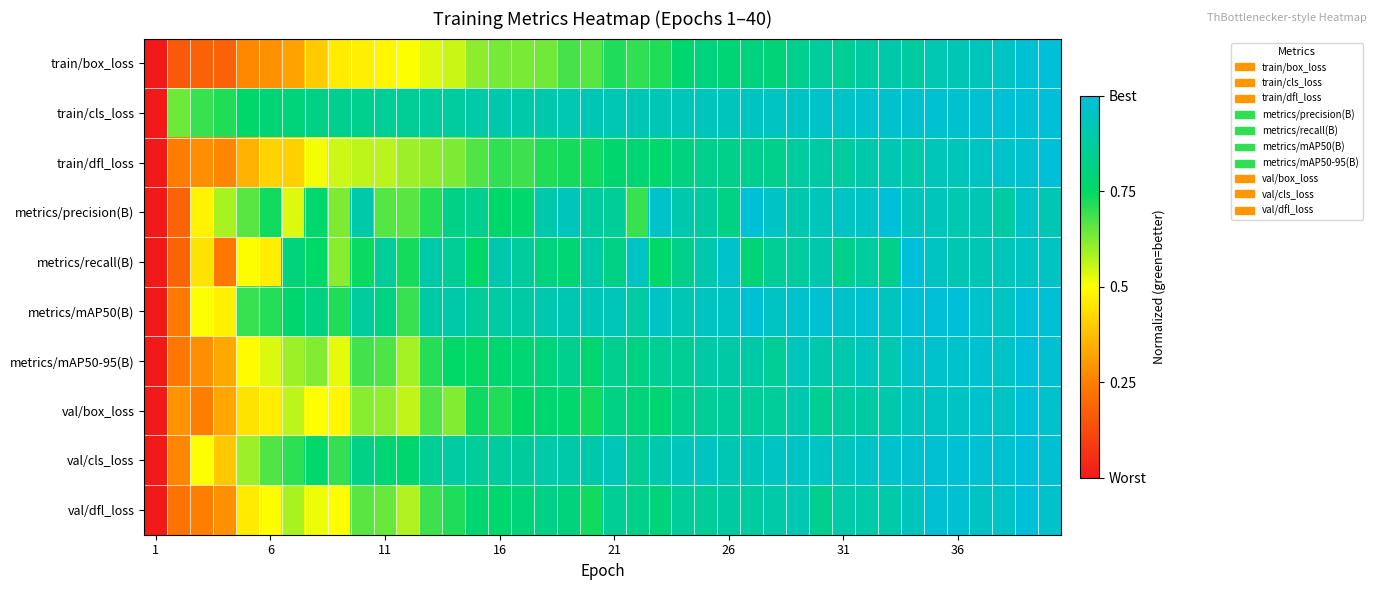

Reading left to right, what are all the values shown in this chart?

train/box_loss: 0.0	0.2	0.2	0.2	0.3	0.3	0.3	0.4	0.5	0.5	0.5	0.5	0.5	0.6	0.6	0.6	0.6	0.6	0.7	0.7	0.7	0.7	0.7	0.8	0.8	0.8	0.8	0.8	0.8	0.9	0.8	0.9	0.9	0.9	0.9	0.9	0.9	1.0	1.0	1.0
train/cls_loss: 0.0	0.6	0.7	0.7	0.8	0.8	0.8	0.8	0.8	0.8	0.9	0.9	0.9	0.9	0.9	0.9	0.9	0.9	0.9	0.9	0.9	0.9	0.9	0.9	0.9	0.9	0.9	0.9	1.0	1.0	1.0	1.0	1.0	1.0	1.0	1.0	1.0	1.0	1.0	1.0
train/dfl_loss: 0.0	0.2	0.3	0.3	0.4	0.4	0.4	0.5	0.5	0.6	0.6	0.6	0.6	0.6	0.7	0.7	0.7	0.7	0.7	0.7	0.8	0.8	0.8	0.8	0.8	0.8	0.8	0.8	0.9	0.9	0.9	0.9	0.9	0.9	0.9	0.9	0.9	1.0	1.0	1.0
metrics/precision(B): 0.0	0.2	0.5	0.6	0.7	0.7	0.5	0.8	0.6	0.9	0.7	0.7	0.7	0.8	0.8	0.8	0.8	0.9	0.9	0.9	0.9	0.7	1.0	0.9	0.9	0.8	1.0	1.0	0.9	0.9	1.0	1.0	1.0	0.9	0.9	0.9	0.9	0.9	1.0	0.9
metrics/recall(B): 0.0	0.2	0.4	0.2	0.5	0.5	0.8	0.8	0.6	0.7	0.9	0.7	0.9	0.9	0.8	0.9	0.9	0.8	0.8	0.9	0.8	1.0	0.8	0.8	0.9	1.0	0.8	0.9	0.9	0.9	0.8	0.9	0.8	1.0	0.9	0.9	0.9	0.9	0.9	1.0
metrics/mAP50(B): 0.0	0.2	0.5	0.5	0.7	0.7	0.8	0.8	0.7	0.9	0.8	0.7	0.9	0.9	0.9	0.9	0.9	0.9	0.9	0.9	0.9	0.9	1.0	0.9	0.9	1.0	1.0	0.9	1.0	1.0	1.0	1.0	0.9	1.0	1.0	1.0	1.0	0.9	1.0	1.0
metrics/mAP50-95(B): 0.0	0.2	0.3	0.3	0.5	0.5	0.6	0.6	0.5	0.7	0.7	0.6	0.7	0.8	0.7	0.8	0.8	0.8	0.8	0.8	0.8	0.8	0.8	0.8	0.9	0.9	0.9	0.9	0.9	0.9	0.9	0.9	0.9	1.0	1.0	1.0	1.0	1.0	1.0	1.0
val/box_loss: 0.0	0.3	0.2	0.3	0.4	0.5	0.6	0.5	0.5	0.6	0.6	0.6	0.7	0.6	0.7	0.7	0.7	0.8	0.8	0.7	0.8	0.8	0.8	0.8	0.9	0.9	0.9	0.9	0.9	0.8	0.9	0.9	0.9	0.9	1.0	1.0	1.0	1.0	1.0	1.0
val/cls_loss: 0.0	0.3	0.5	0.4	0.6	0.7	0.7	0.8	0.7	0.8	0.8	0.8	0.8	0.9	0.9	0.9	0.9	0.9	0.9	0.9	0.9	0.9	0.9	0.9	0.9	0.9	0.9	0.9	1.0	1.0	0.9	1.0	1.0	1.0	1.0	1.0	1.0	1.0	1.0	1.0
val/dfl_loss: 0.0	0.2	0.2	0.3	0.5	0.5	0.6	0.5	0.5	0.7	0.6	0.6	0.7	0.7	0.8	0.8	0.8	0.8	0.8	0.7	0.9	0.8	0.8	0.9	0.9	0.9	0.9	0.9	0.9	0.8	0.9	0.9	0.9	0.9	1.0	1.0	1.0	1.0	1.0	1.0